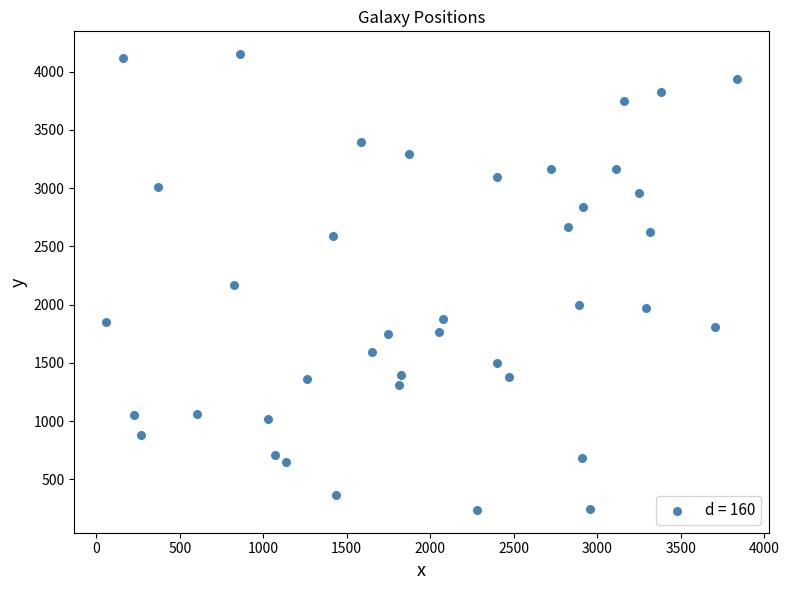

What is the range of Y values (max minus min)?

3914.4